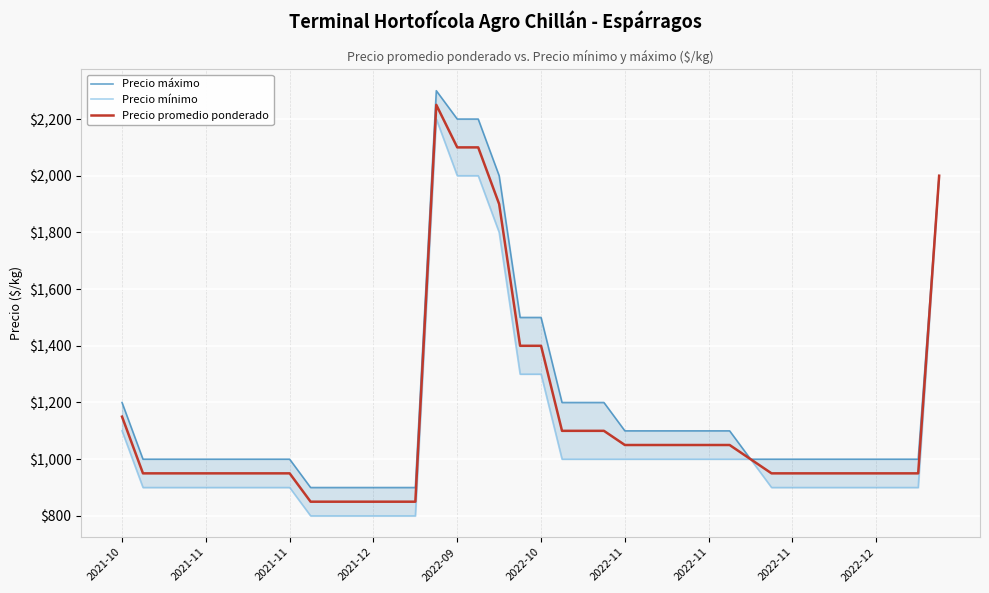

True or false: Precio promedio ponderado and Precio máximo intersect in this chart.

False